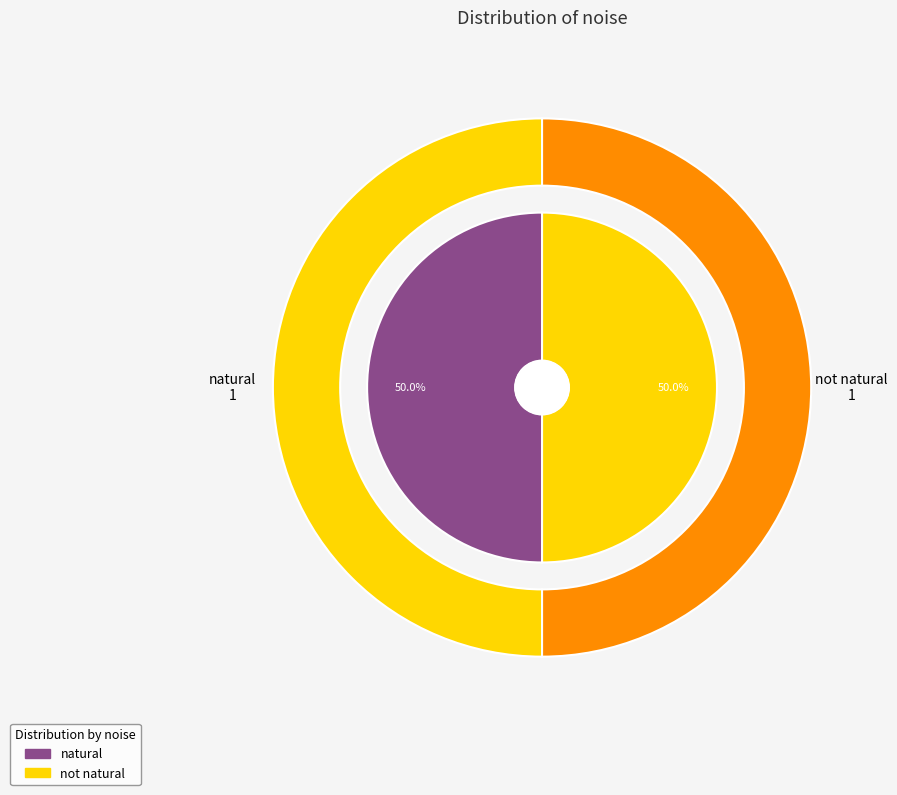

To the nearest percent, what is the combined percentage of not natural and natural?

100%